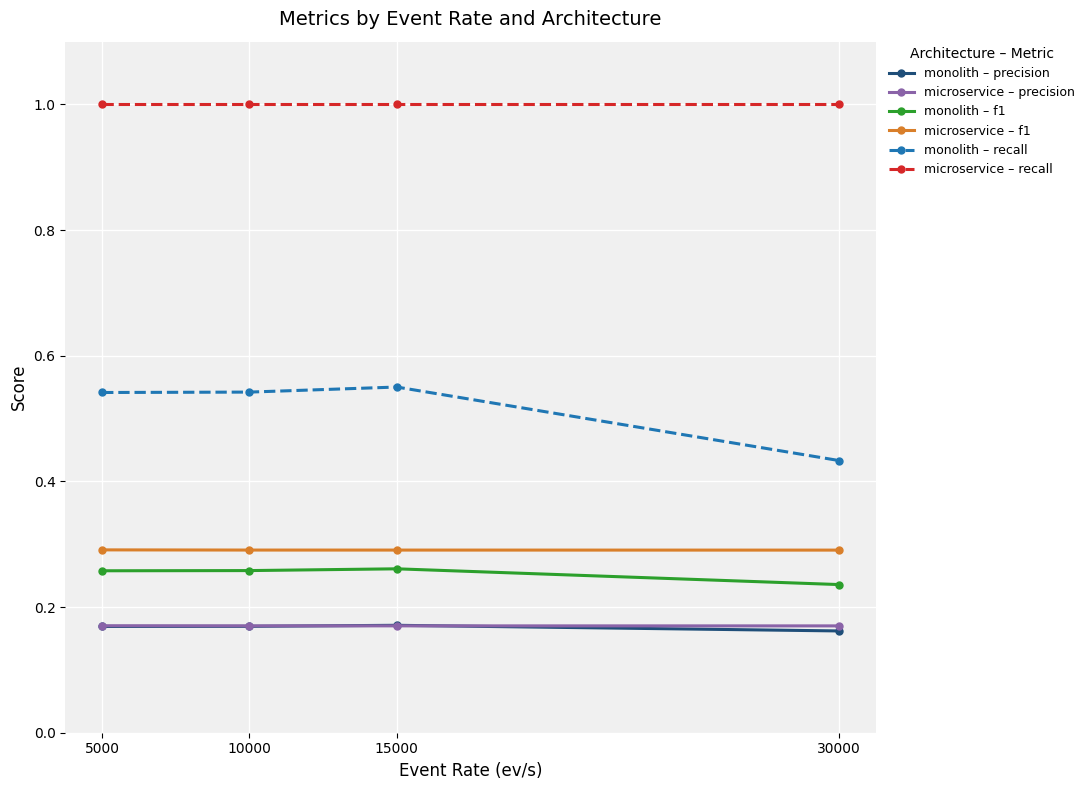

True or false: microservice – recall has more than 1 interior local peaks.

False